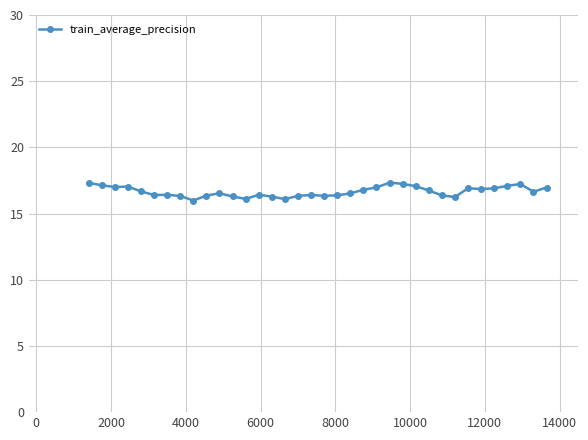

What is the average value?

16.7